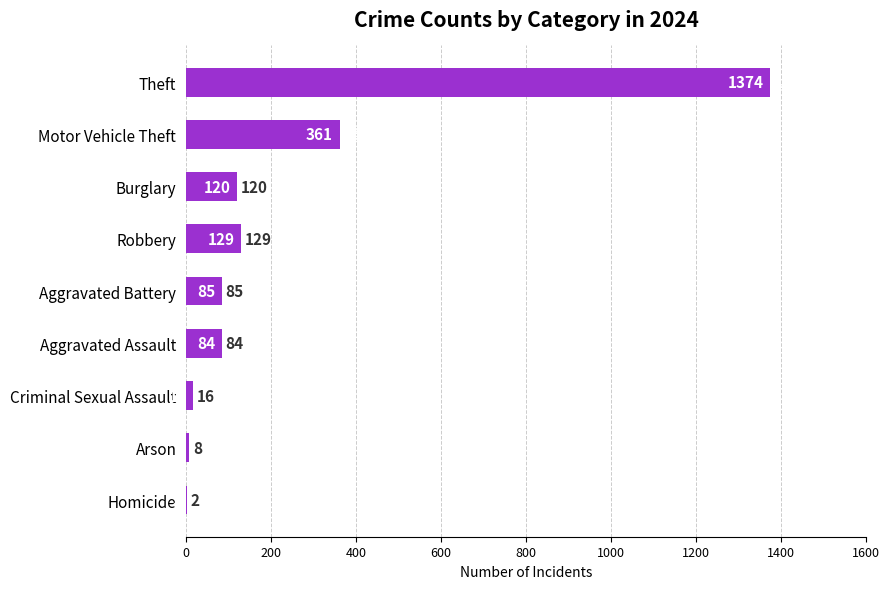

What is the greatest value displayed?

1374